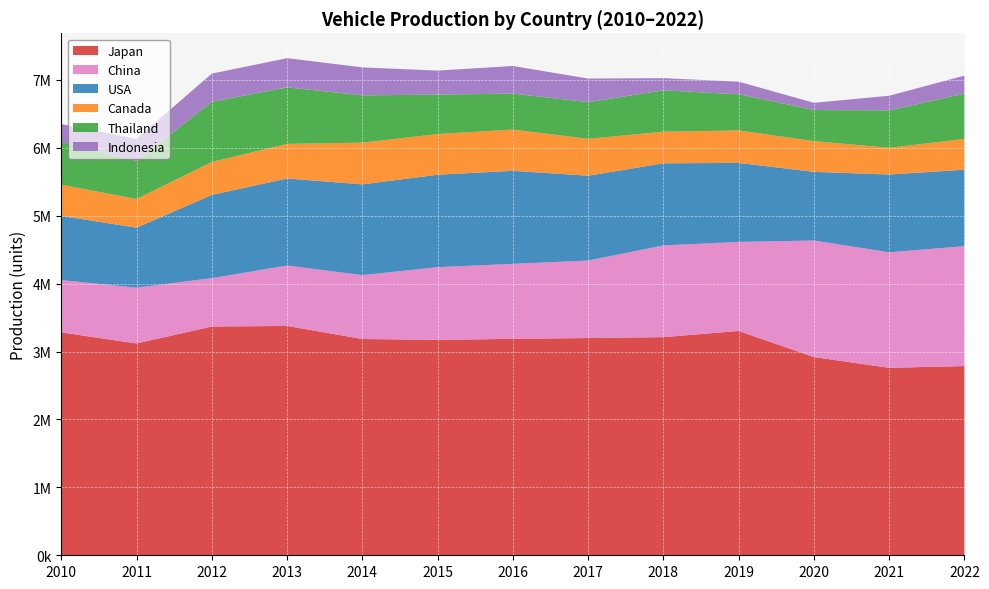

Reading left to right, transcribe all the data shown in this chart.

Japan: 2010=3282855	2011=3119709	2012=3368940	2013=3377598	2014=3185473	2015=3171757	2016=3187999	2017=3198912	2018=3212906	2019=3303688	2020=2918905	2021=2760843	2022=2786801
China: 2010=769941	2011=821397	2012=712656	2013=889917	2014=940811	2015=1071344	2016=1103762	2017=1141901	2018=1350749	2019=1311208	2020=1716624	2021=1700928	2022=1766518
USA: 2010=945432	2011=883442	2012=1225567	2013=1281450	2014=1336006	2015=1361240	2016=1370226	2017=1249115	2018=1209141	2019=1163699	2020=1011496	2021=1145535	2022=1125032
Canada: 2010=458592	2011=422926	2012=485198	2013=509646	2014=614702	2015=599370	2016=606787	2017=543250	2018=465617	2019=477875	2020=452723	2021=393166	2022=454314
Thailand: 2010=629944	2011=560604	2012=885032	2013=832729	2014=696227	2015=580800	2016=530269	2017=540053	2018=609032	2019=532685	2020=457102	2021=551660	2022=667522
Indonesia: 2010=264622	2011=324900	2012=416260	2013=430070	2014=412114	2015=353514	2016=406861	2017=347892	2018=179408	2019=185838	2020=106661	2021=215644	2022=264440